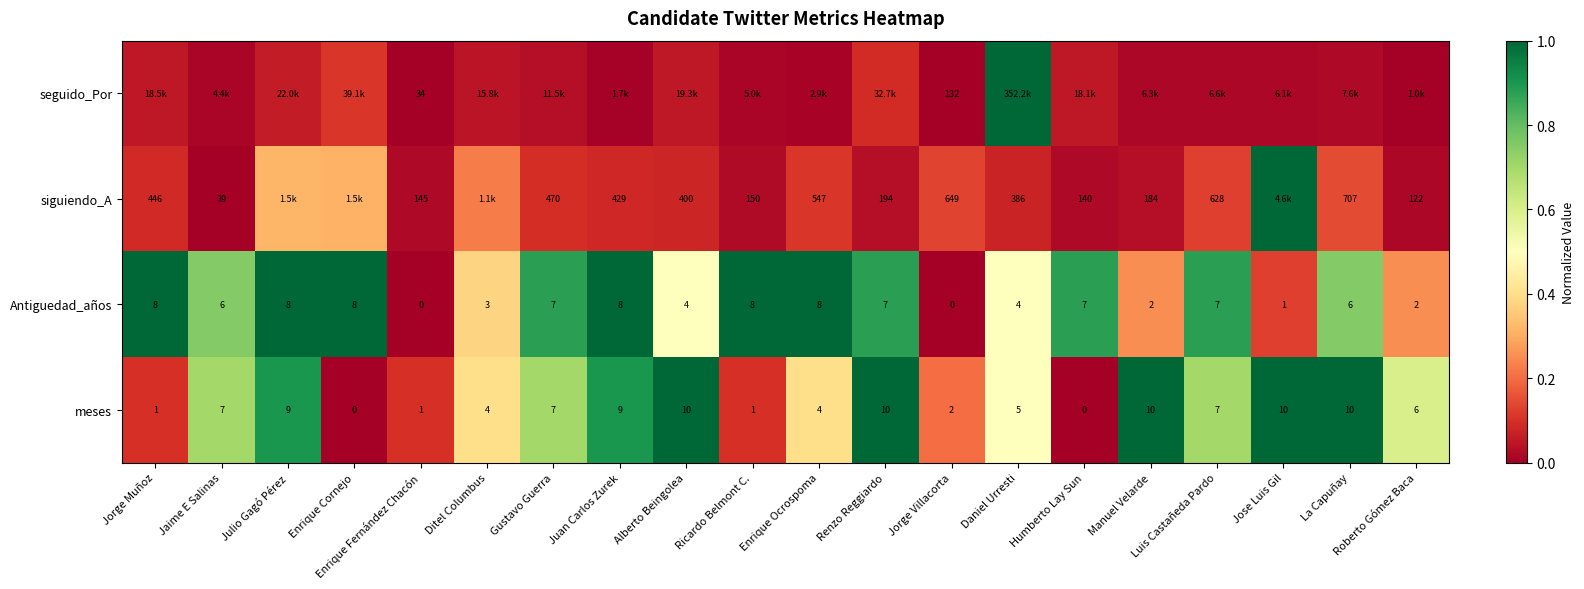

Rank the series at Jorge Villacorta from highest to lowest value.

siguiendo_A, seguido_Por, meses, Antiguedad_años